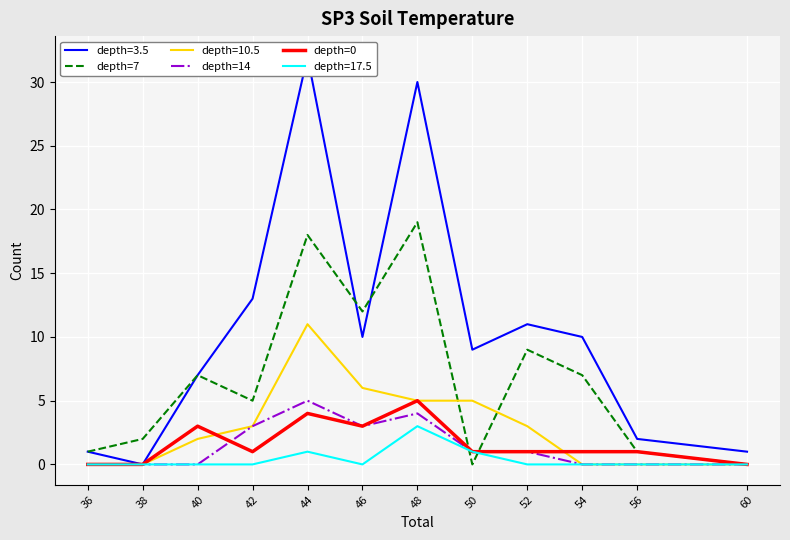

What is the difference between the depth=7 values at 42 and 56?

4